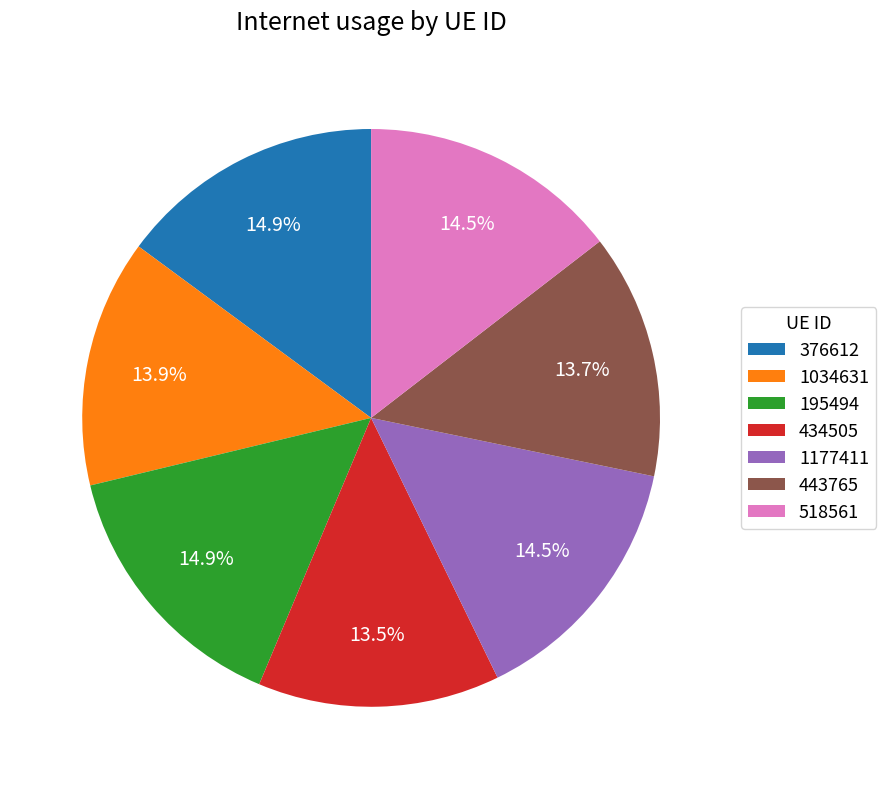

How many slices are in this pie chart?

7